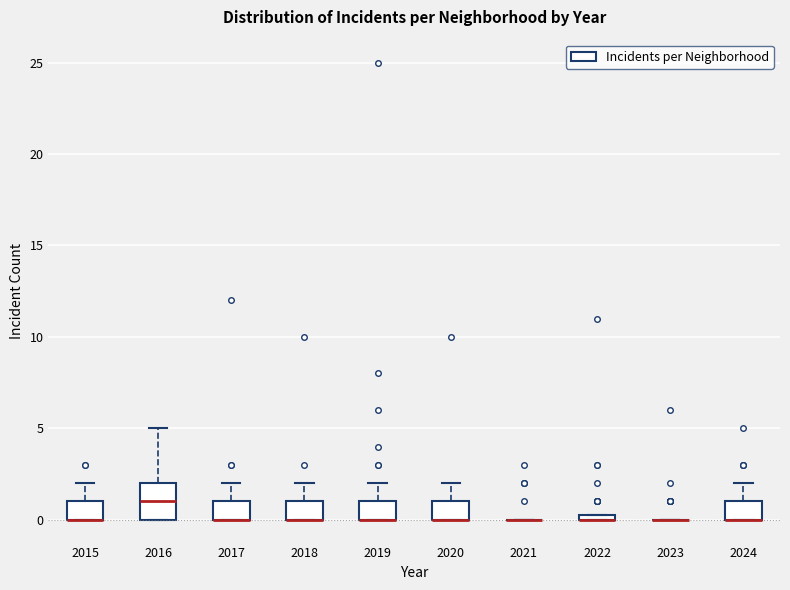

Where does the upper whisker of the box at x = 2024 end on the y-axis? The values are not printed on the chart, so give them approximately, as read against the axis.

2.0